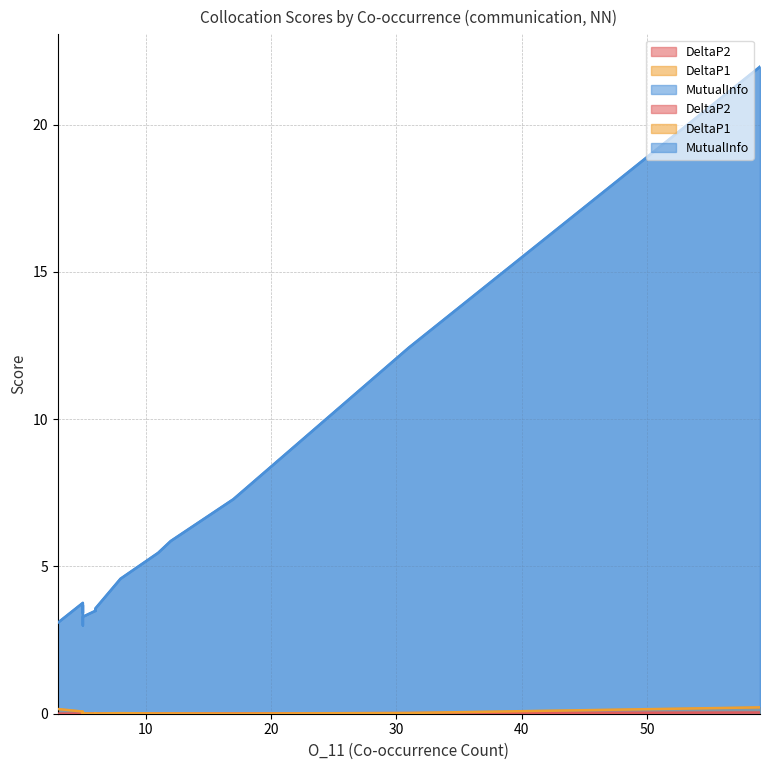

List the series in order of their peak value, highest first.

MutualInfo, DeltaP1, DeltaP2